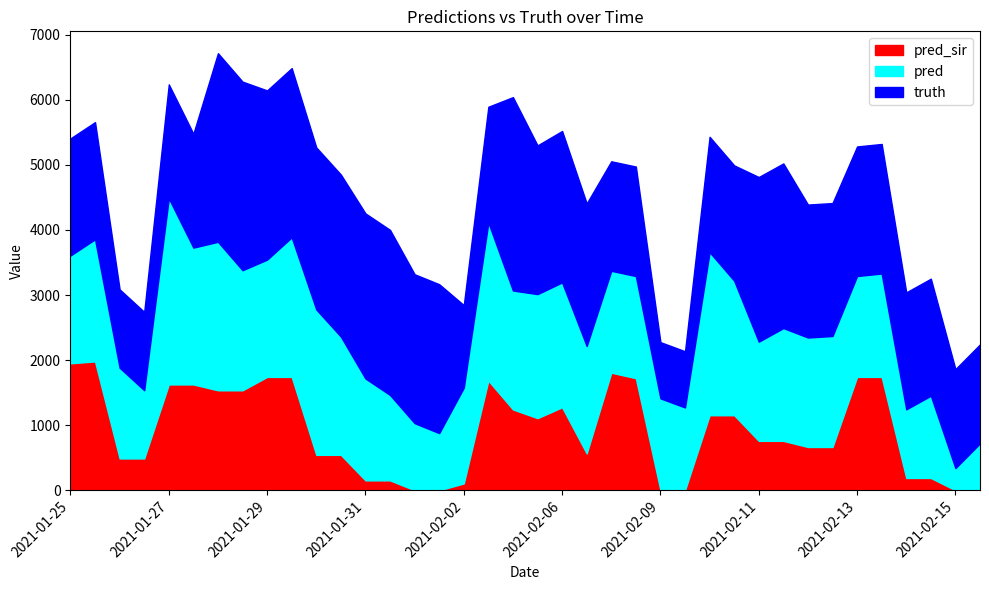

What is the total value across all series at 2021-02-06?

5521.0